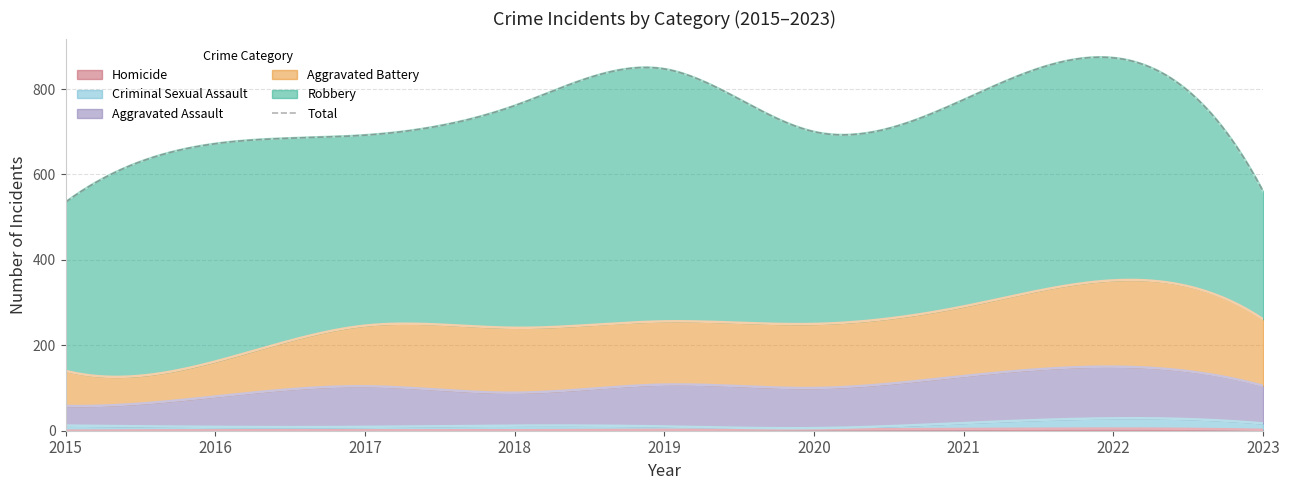

True or false: Aggravated Assault and Aggravated Battery intersect in this chart.

False